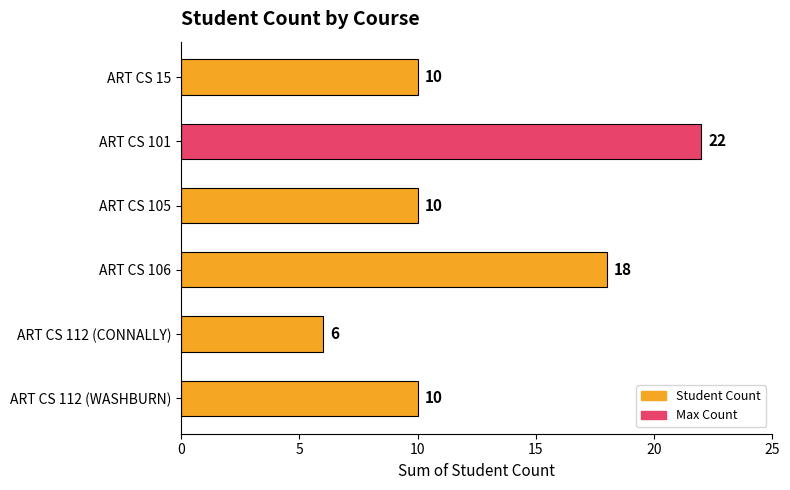

The value at ART CS 101 is 8. True or false?

False